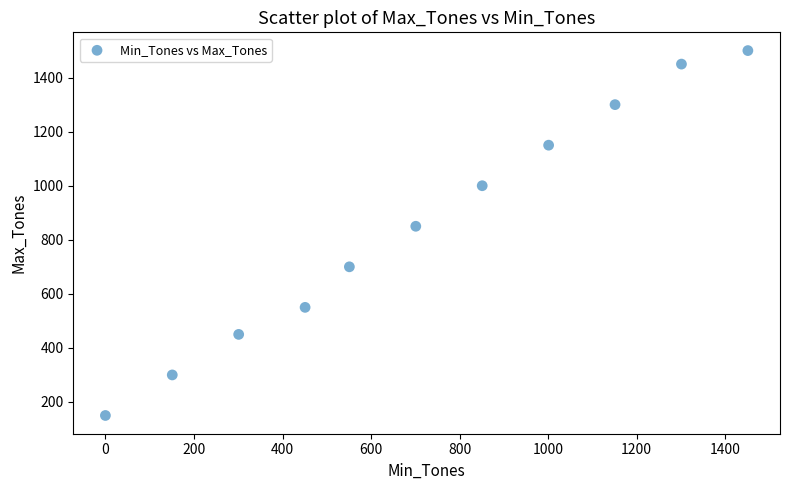

What Y value in the scatter plot is closest to 825?

850